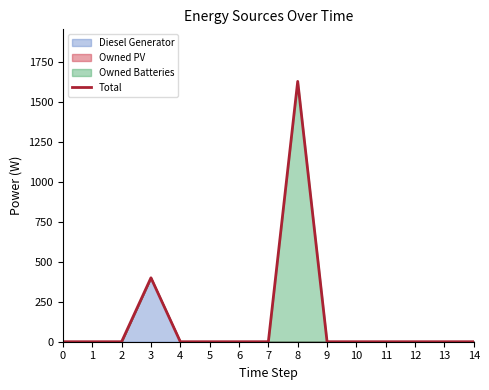

The chart shows a value of -591 at 10. True or false?

False